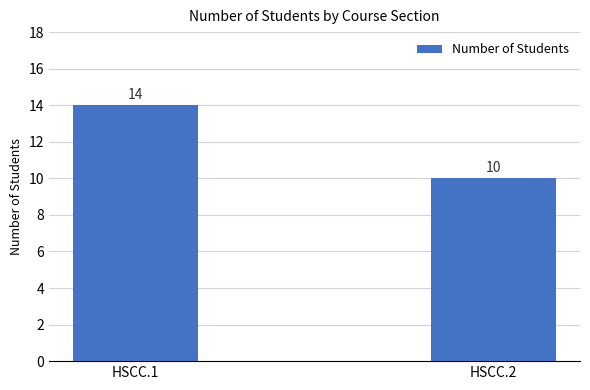

What is the approximate value at HSCC.2?

10